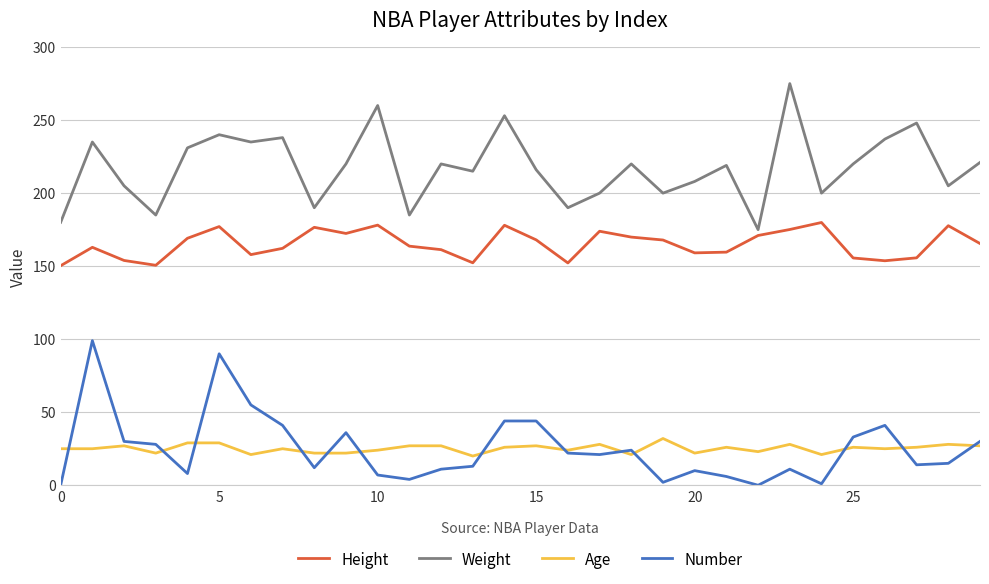

What is the greatest value displayed?

275.0